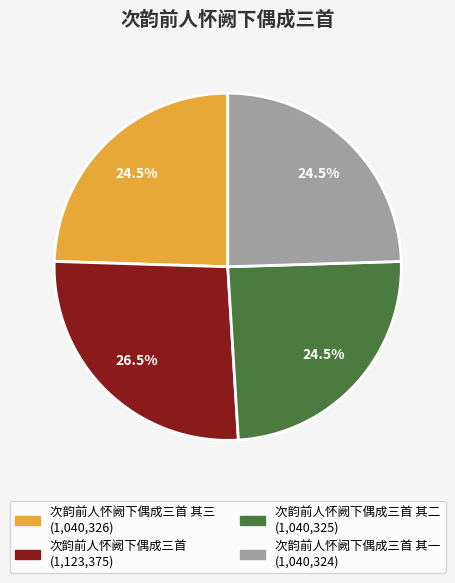

Does any single category account for the majority?

No